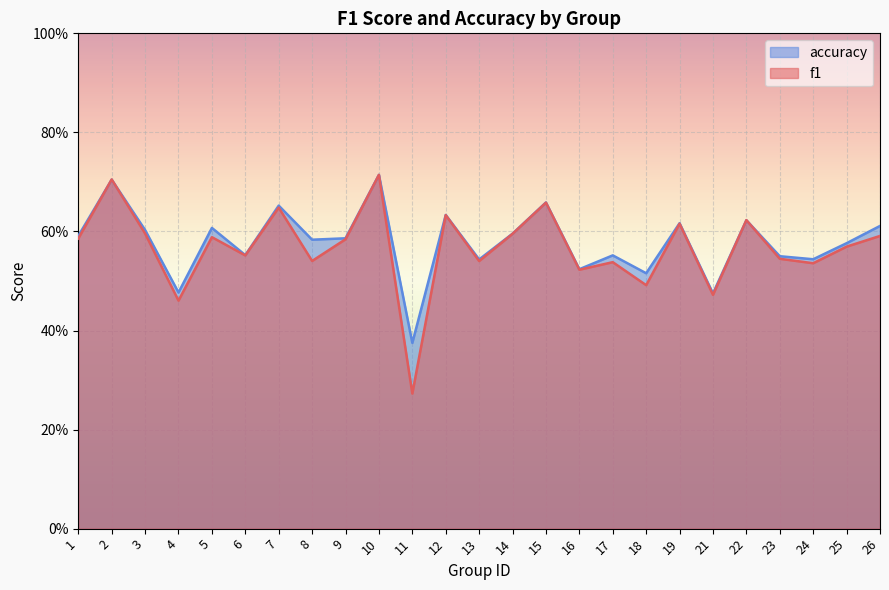

At how many categories does at least one series exceed 0?

25